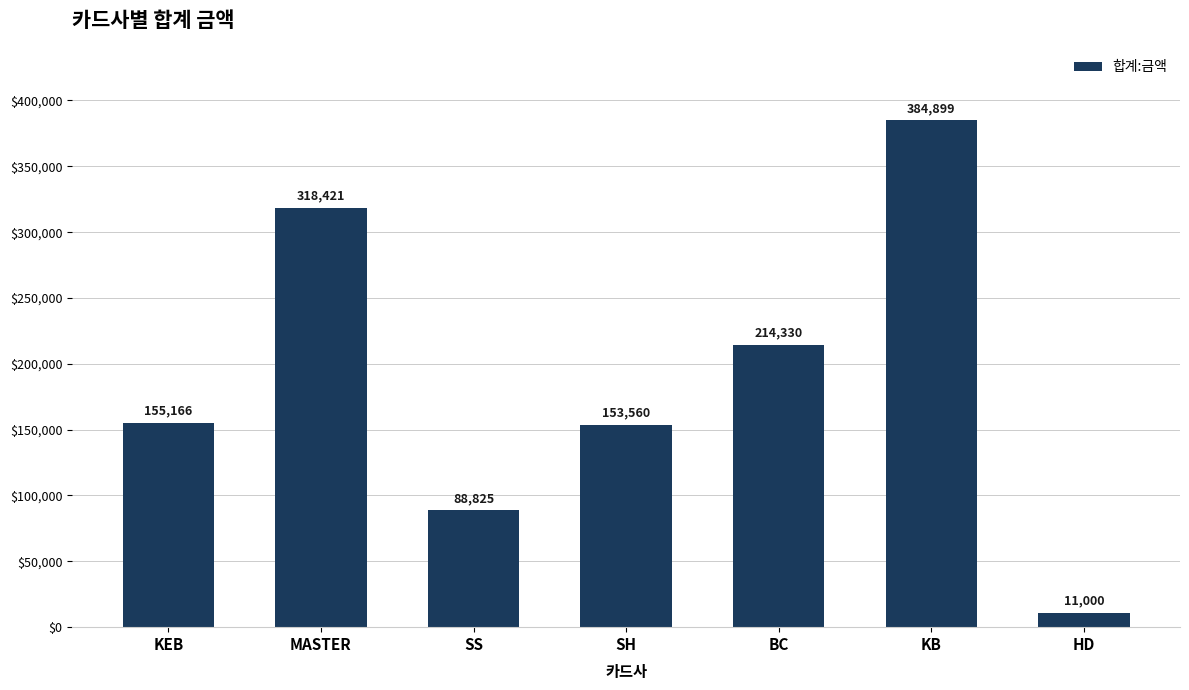

Which has a higher value, KEB or MASTER?

MASTER